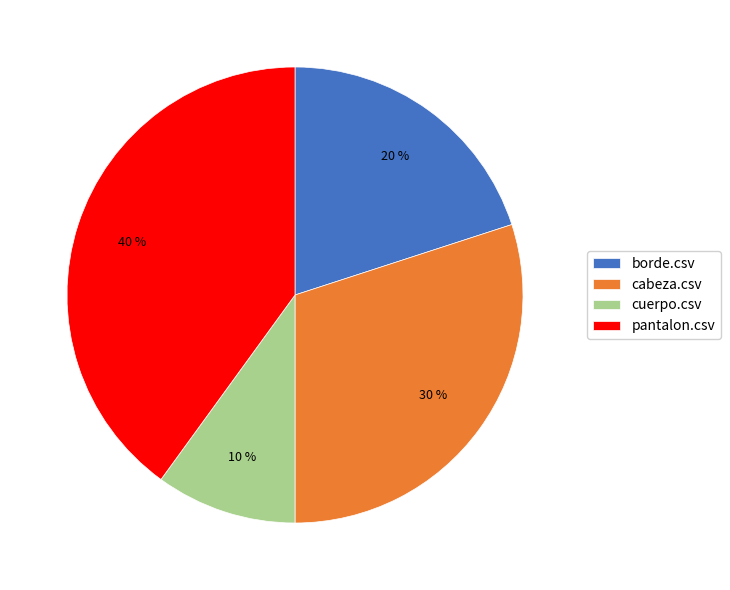

Is it true that cuerpo.csv is 10% of the pie?

True